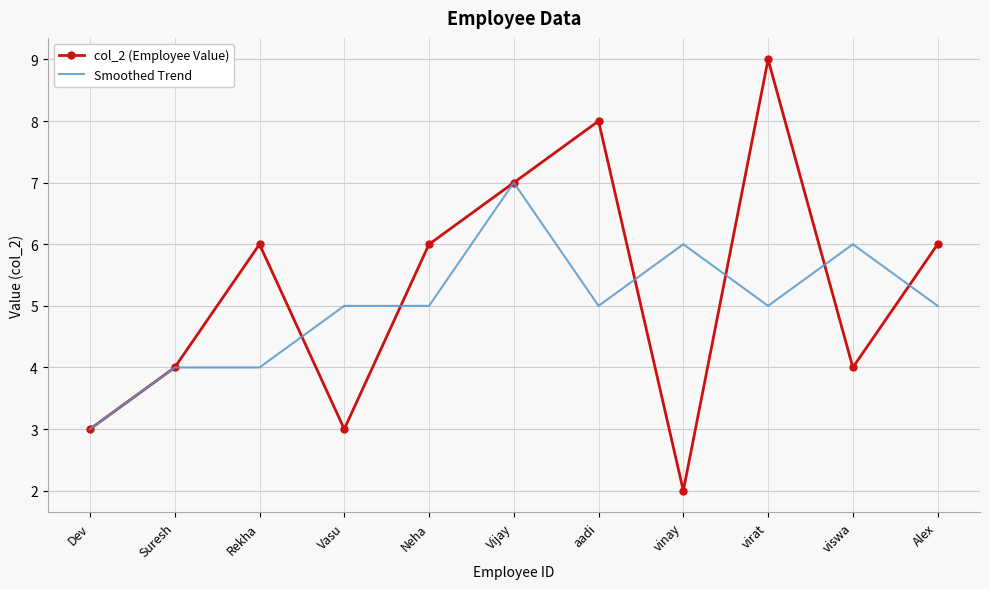

Count the number of categories in the chart.

11